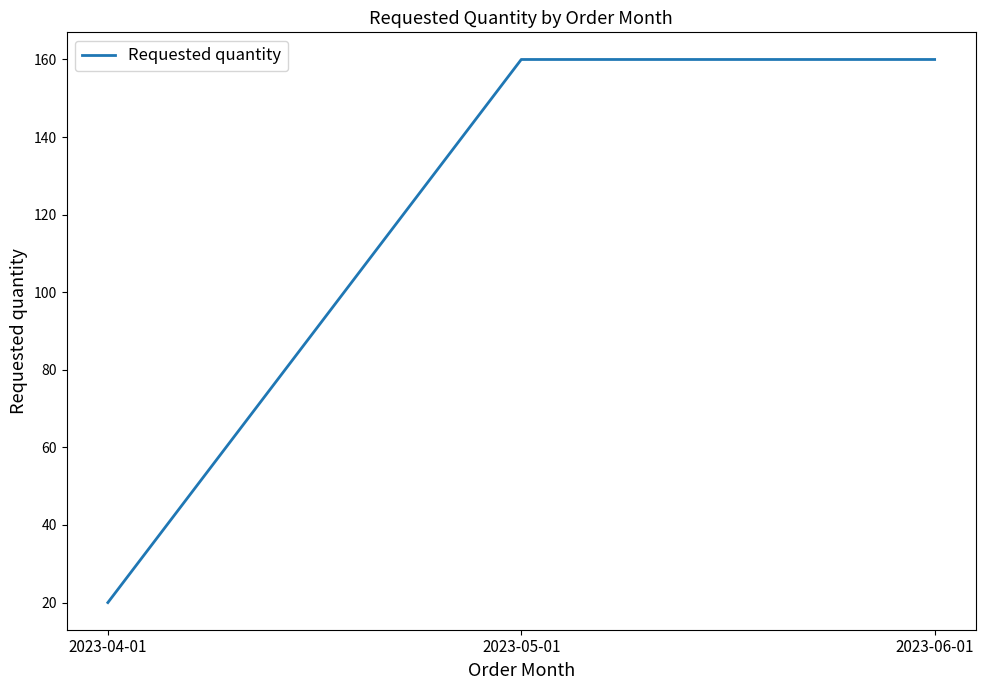

Which category has the lowest value across all series?

2023-04-01